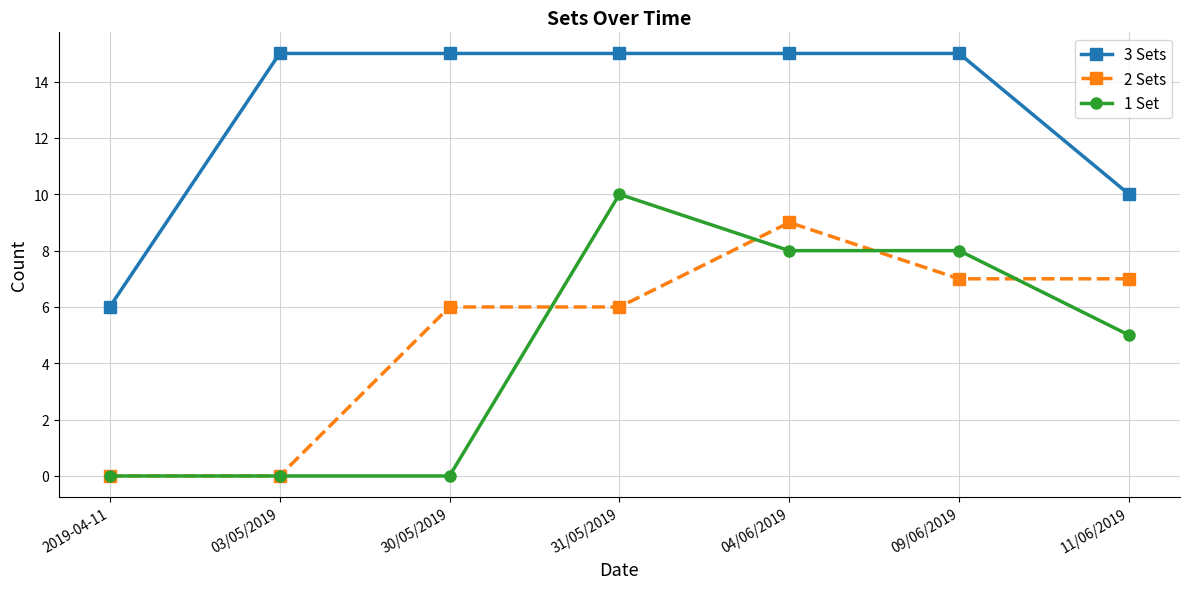

What is the sum of all 2 Sets values?

35